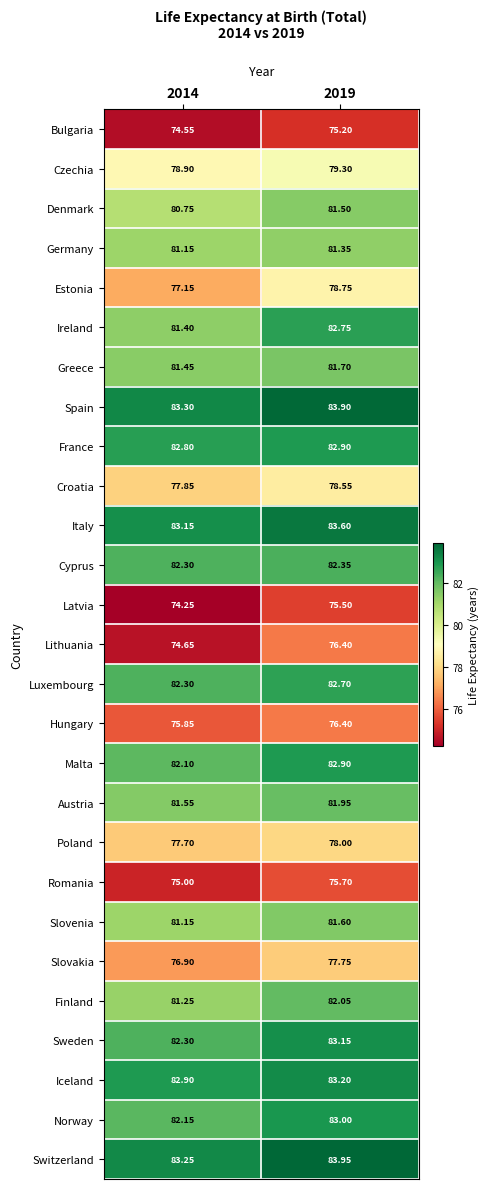

Is the value of Ireland at 2019 greater than the value of Czechia at 2014?

Yes